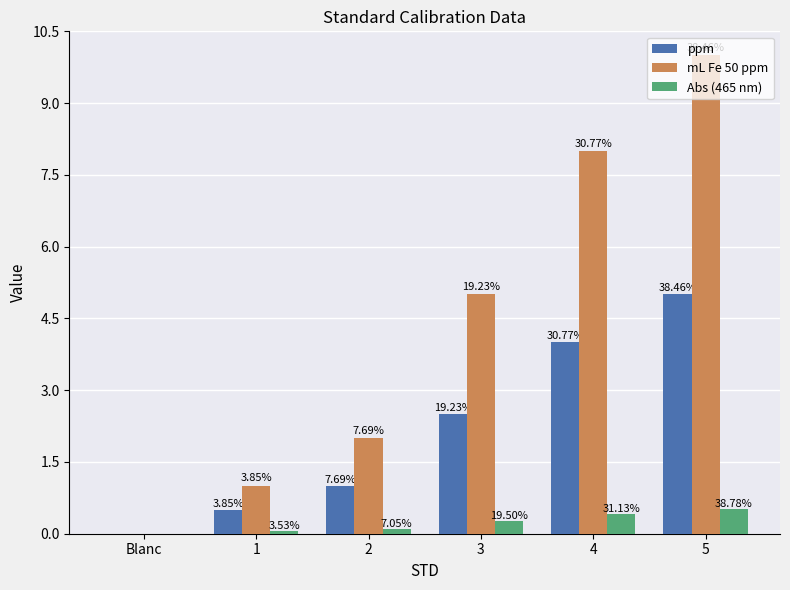

What position from the left is 5?

6